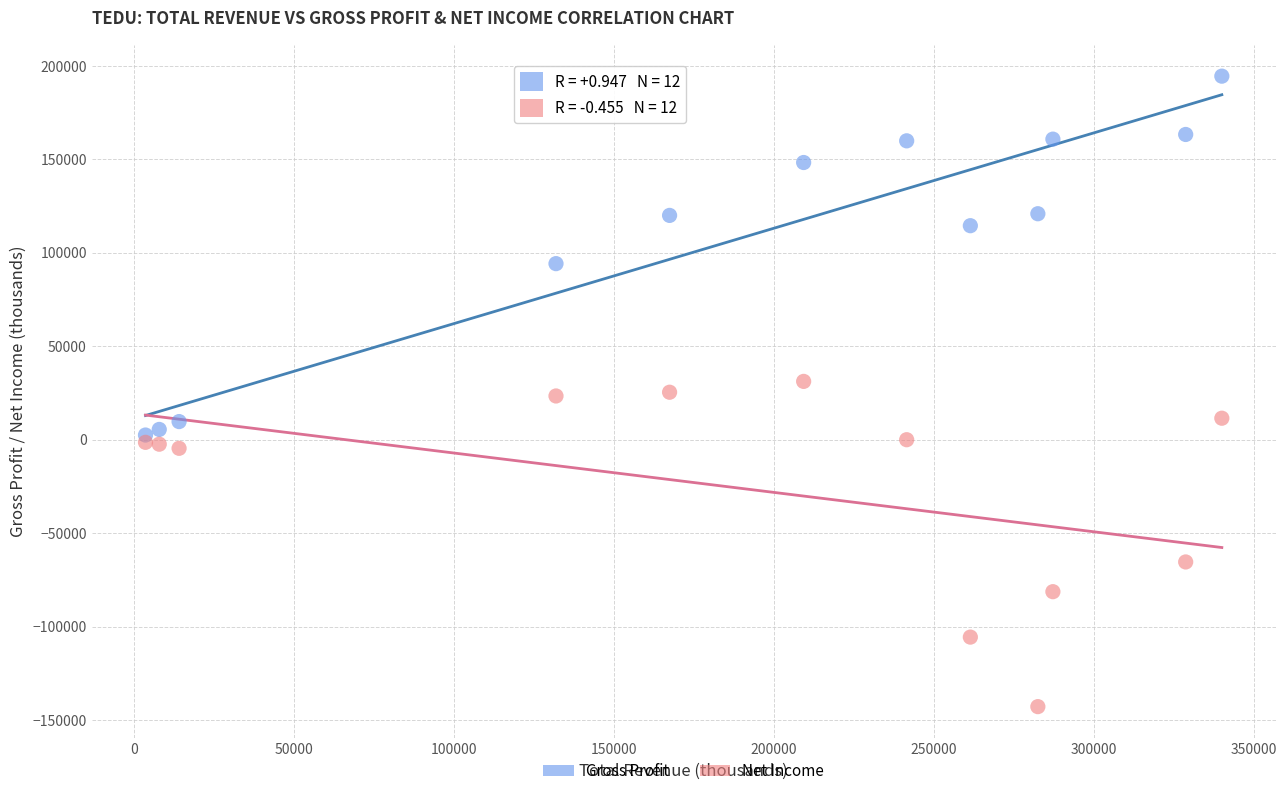

Across all data points, what is the range of Y values (max minus min)?

337300